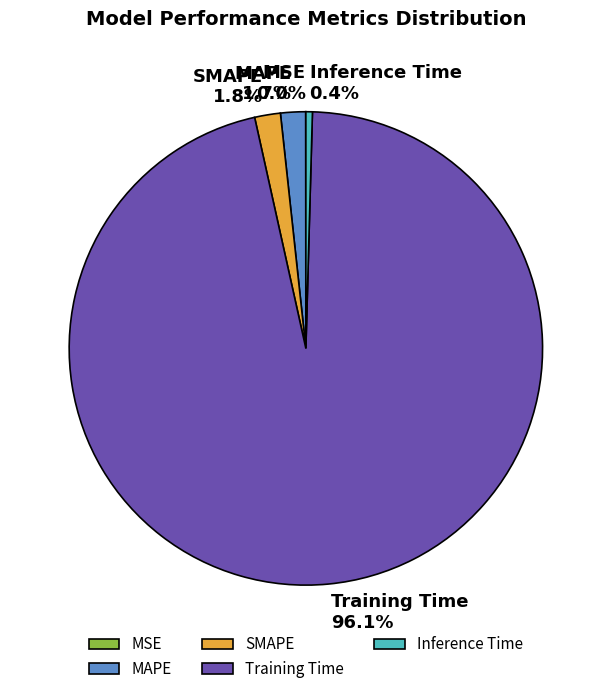

To the nearest percent, what is the average slice percentage?

20%